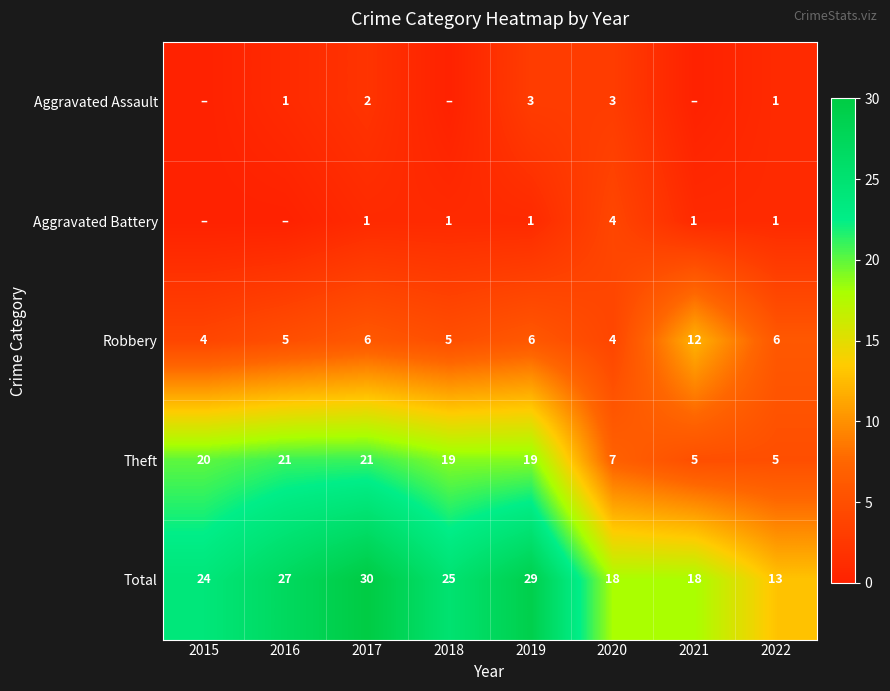

What is the difference between the maximum and minimum values in the Theft series?

16